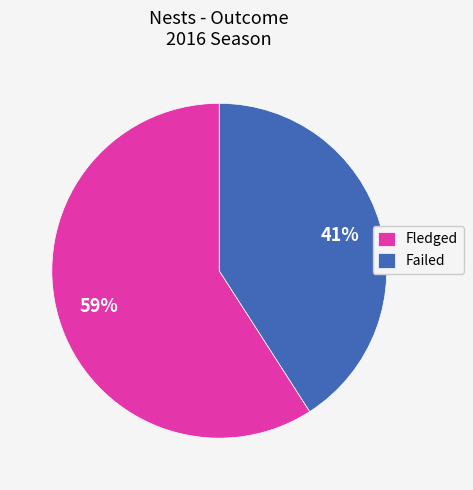

Count the number of slices in the pie.

2